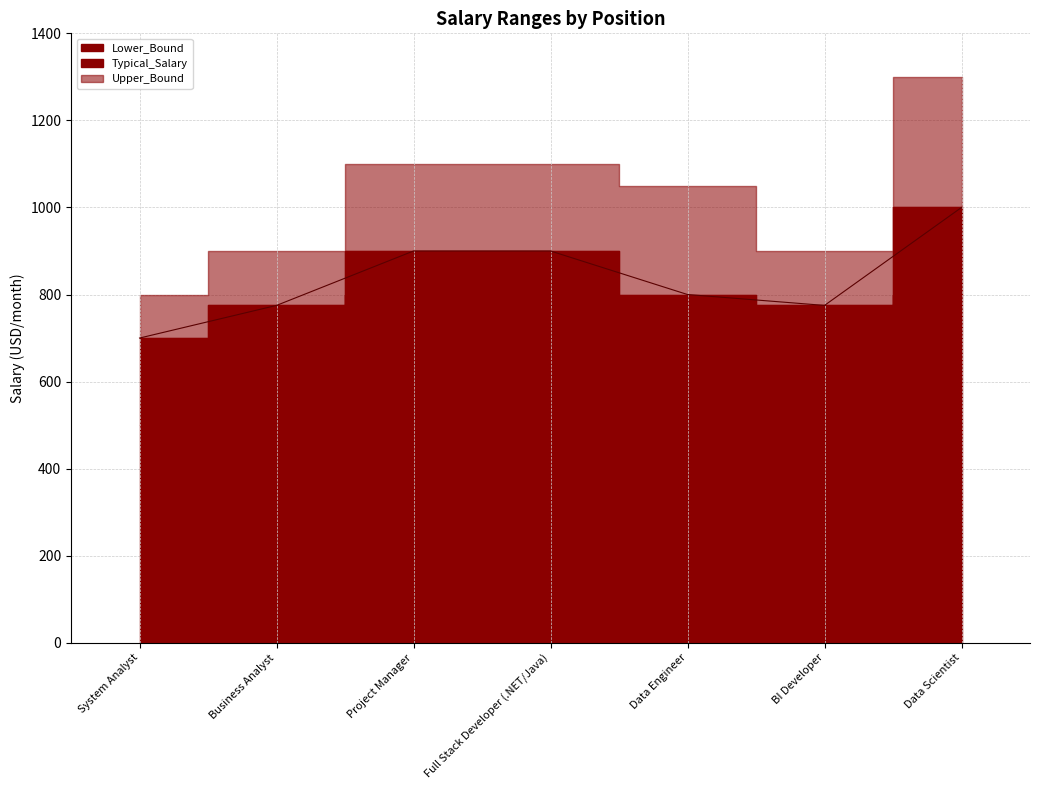

What is the spread (max minus min) of values at Full Stack Developer (.NET/Java)?

400